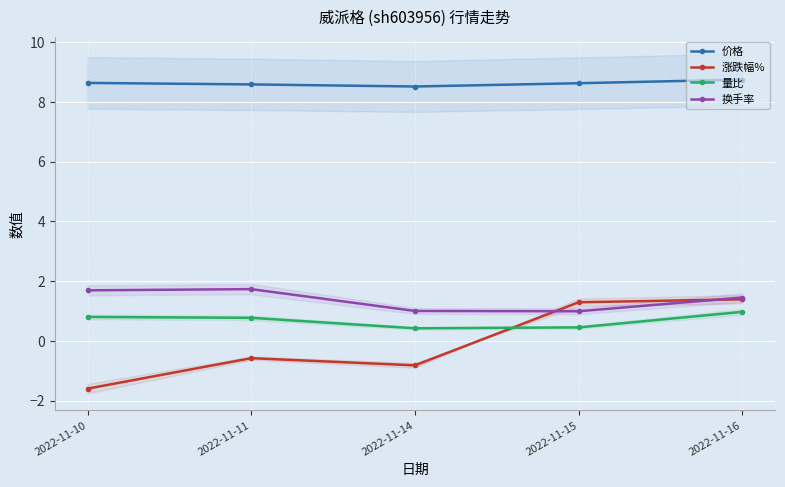

What is the value of the 涨跌幅% point at the 2nd from the left?

-0.6